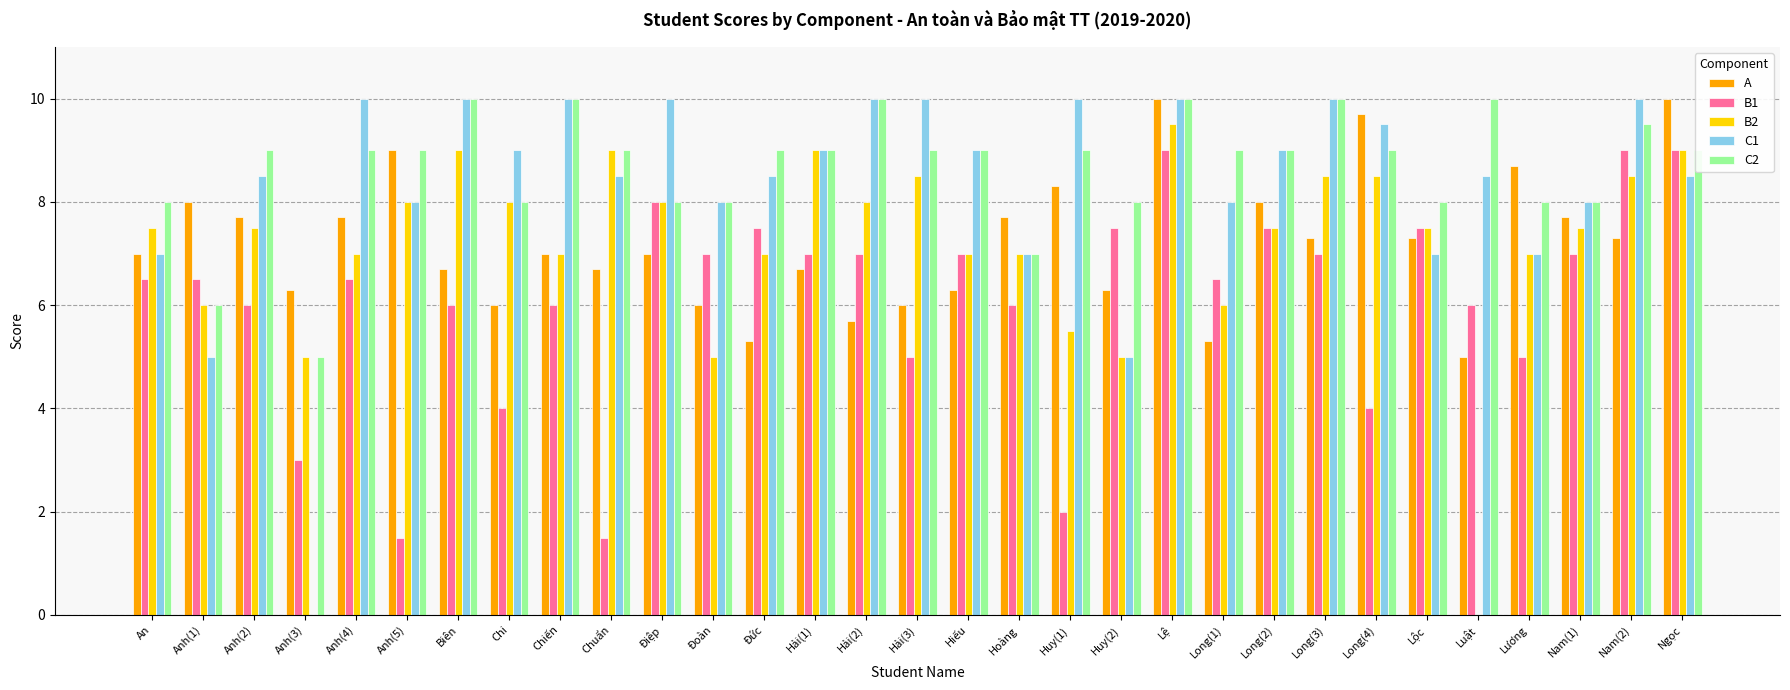

Which series changed the most between Hoàng and Ngọc?

B1